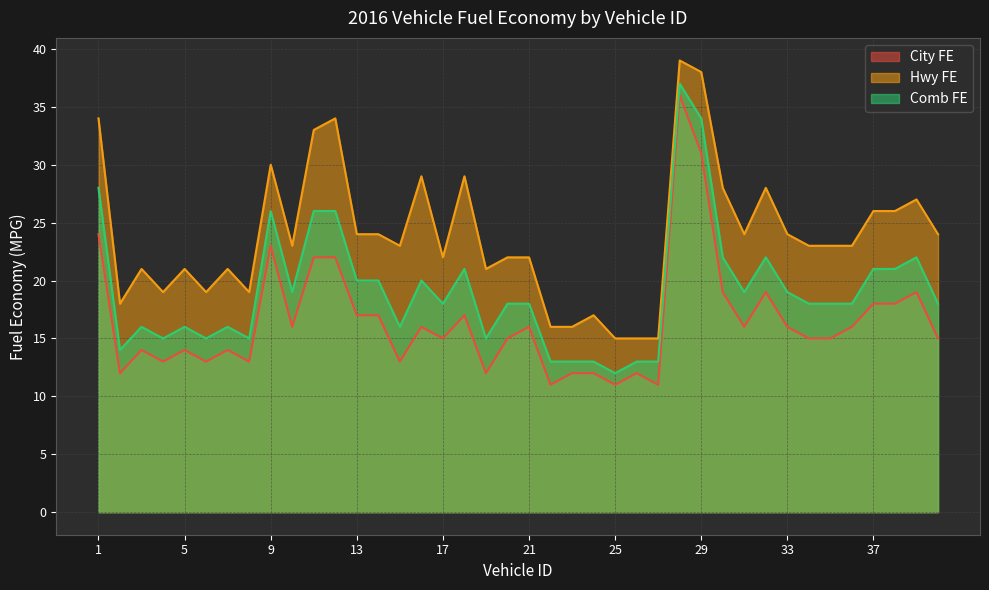

True or false: City FE and Hwy FE intersect in this chart.

False